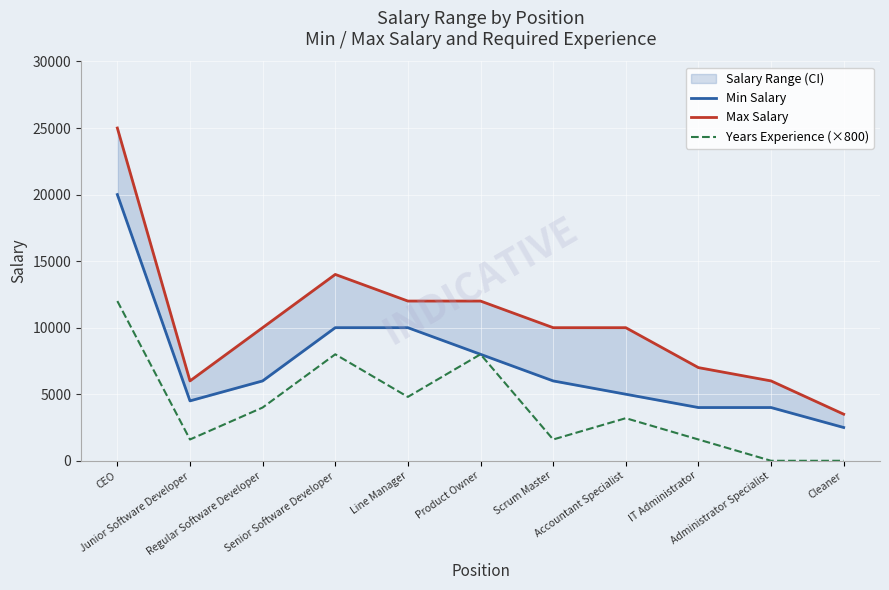

Rank the series at Junior Software Developer from highest to lowest value.

Max Salary, Min Salary, Years Experience (×800)